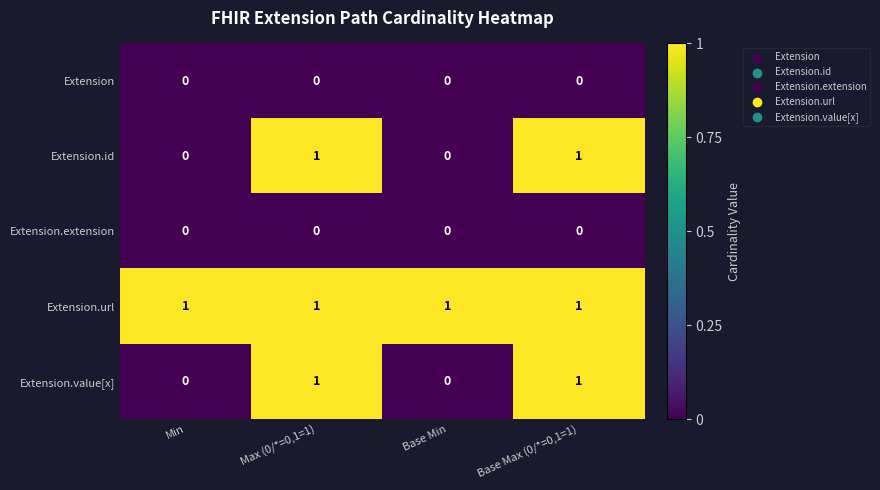

True or false: Extension.value[x] has a value of 1 at Base Max (0/*=0,1=1).

True